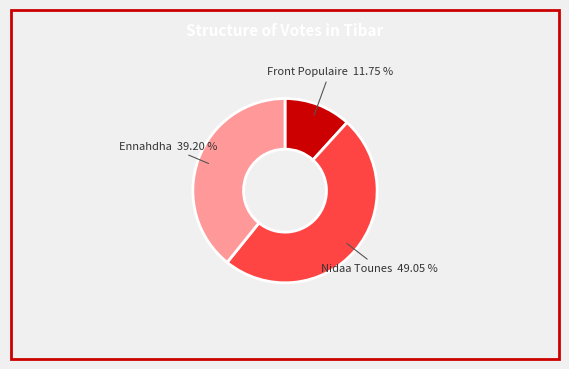

Between Ennahdha and Front Populaire, which is larger?

Ennahdha